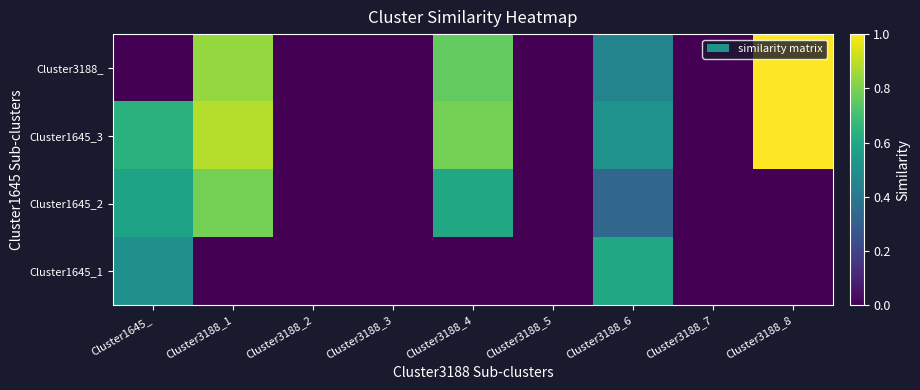

At which category is the sum across all series the highest?

Cluster3188_1